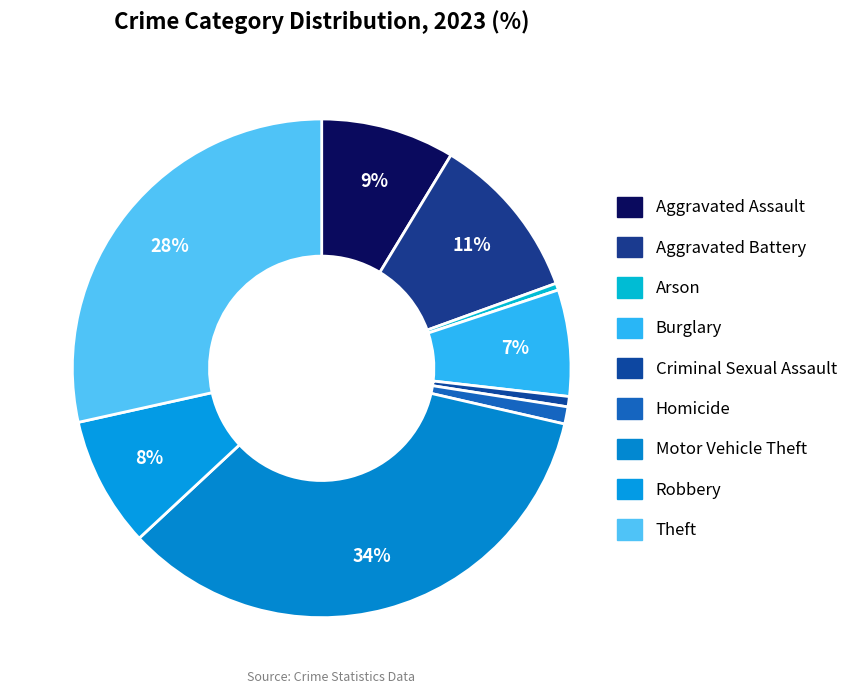

How much of the chart is everything except Homicide?

98.9%